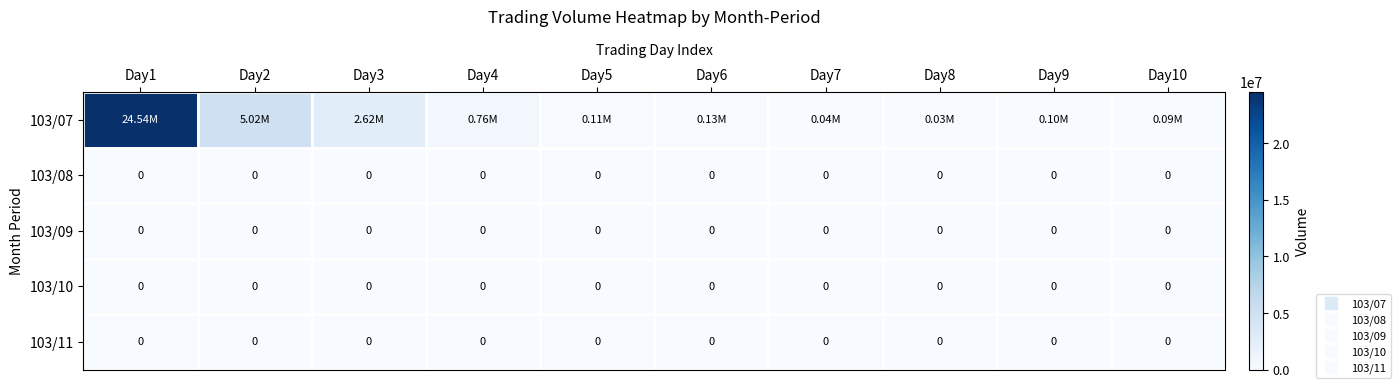

Between Day2 and Day9, which is larger?

Day2